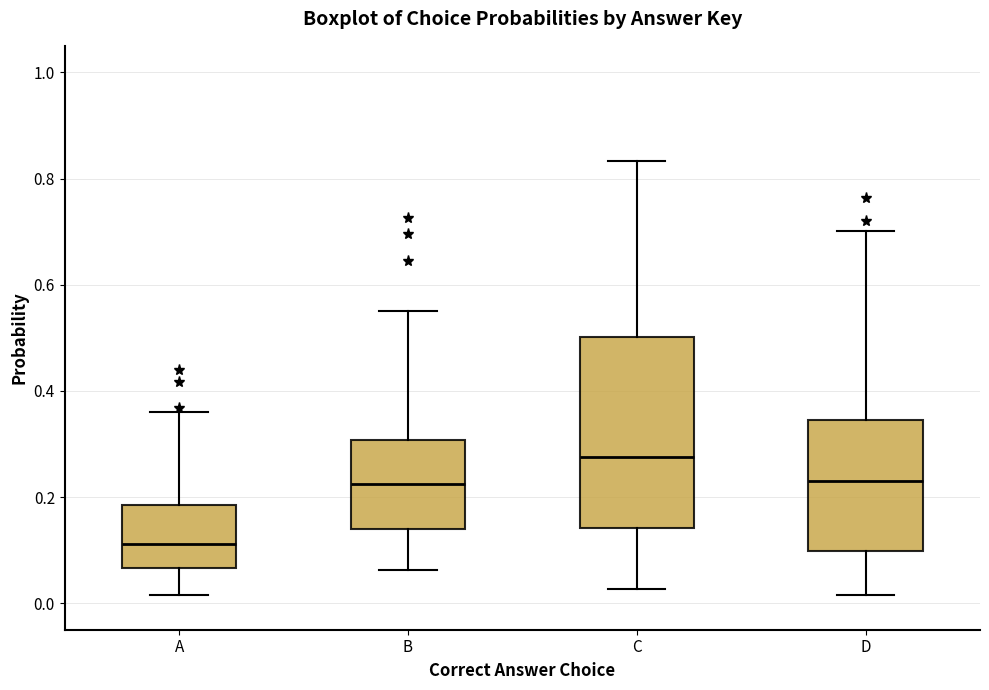

Where is the upper edge of the box for A on the y-axis? The values are not printed on the chart, so give them approximately, as read against the axis.

0.18